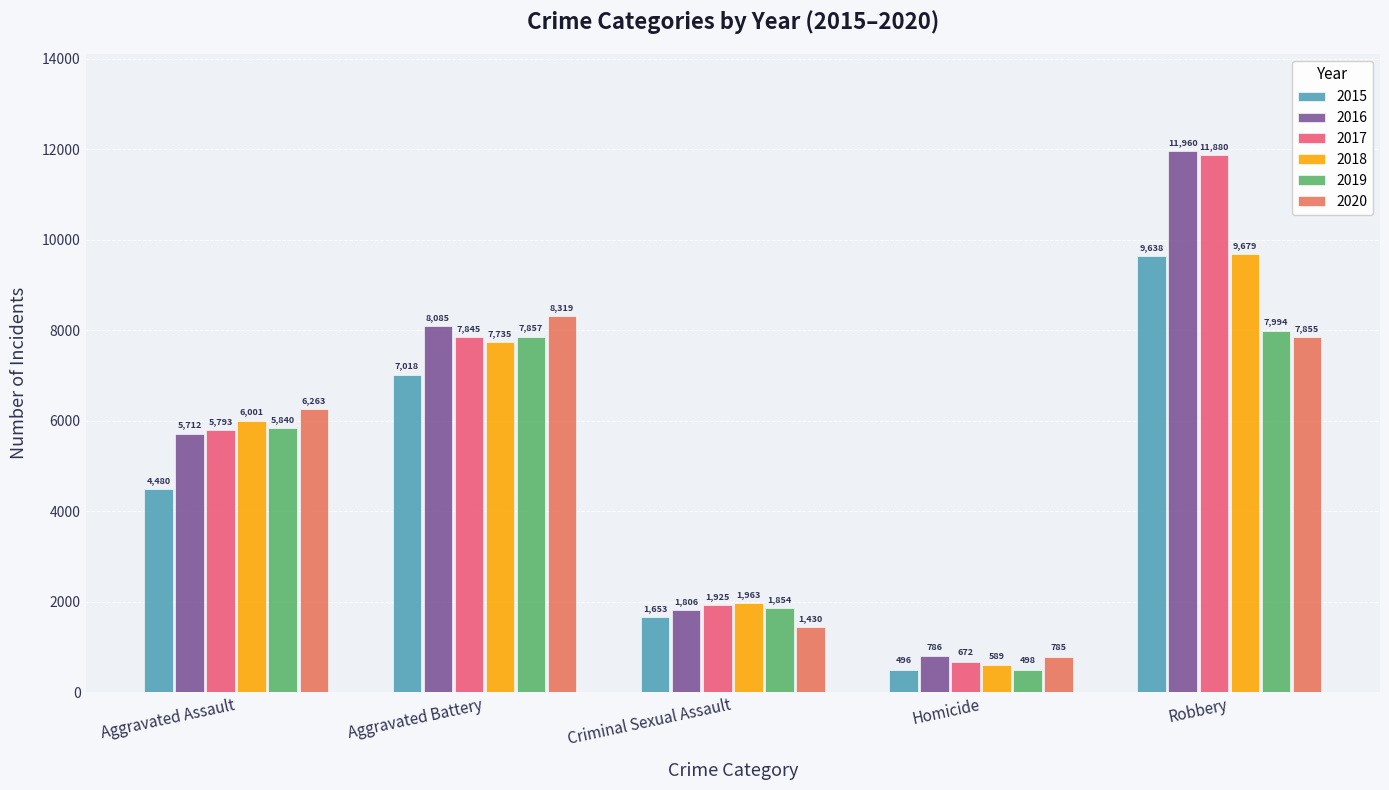

Is it true that 2016 equals 7496 at Robbery?

False